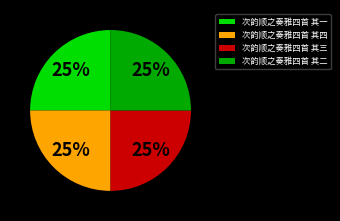

To the nearest percent, what is the combined percentage of 次韵顺之奏雅四首 其四 and 次韵顺之奏雅四首 其一?

50%